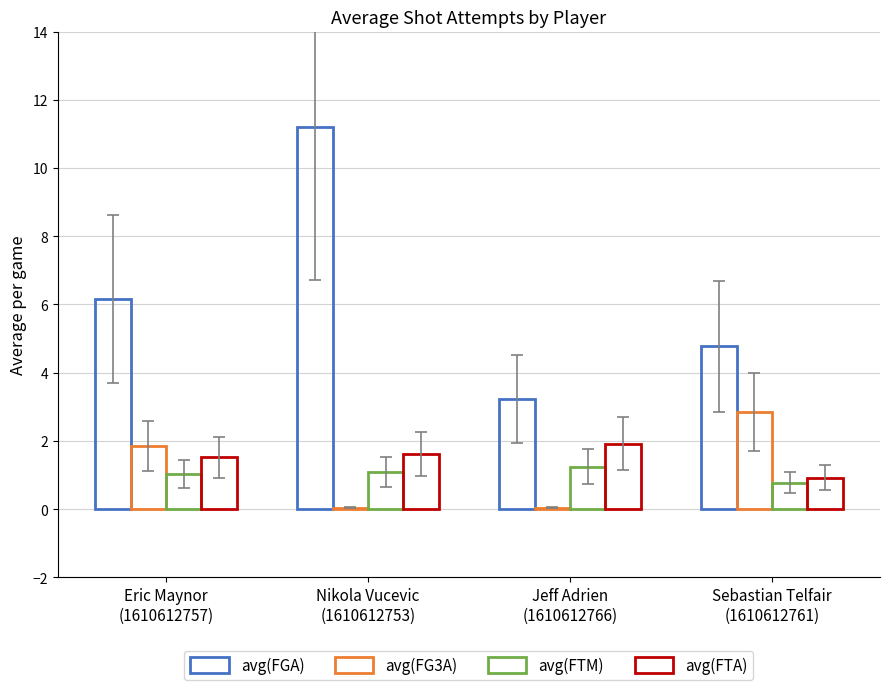

Which series changed the most between Eric Maynor
(1610612757) and Sebastian Telfair
(1610612761)?

avg(FGA)